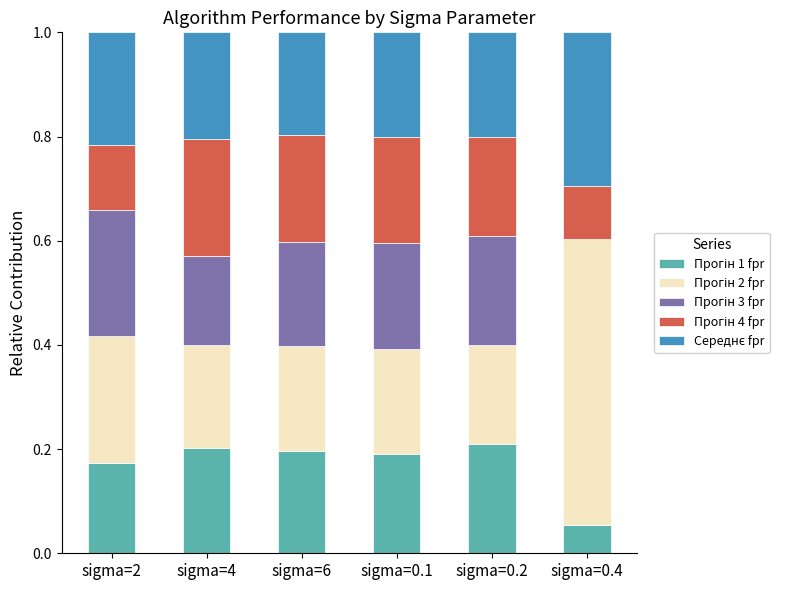

Does the chart contain stacked bars?

Yes